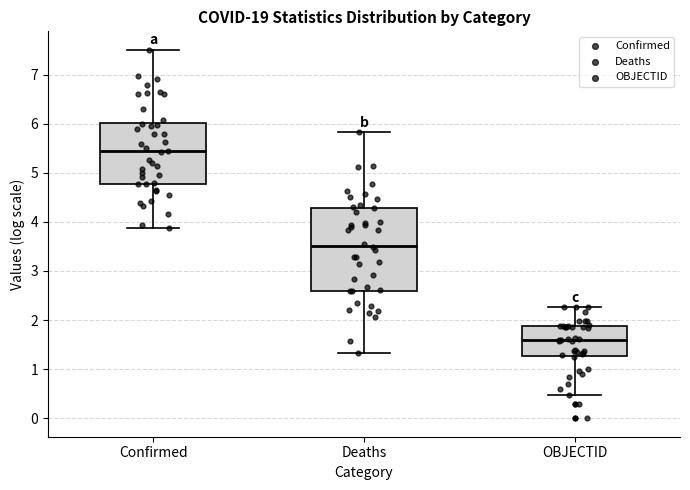

Reading left to right, read every box against the y-axis: the position of its median line, the range the box covers, and the ends of its whiskers. The values are not printed on the chart, so give them approximately, as read against the axis.

Confirmed: median 5.4, box 4.8 to 6.0, whiskers 3.9 to 7.5
Deaths: median 3.5, box 2.6 to 4.3, whiskers 1.3 to 5.8
OBJECTID: median 1.6, box 1.3 to 1.9, whiskers 0.5 to 2.3